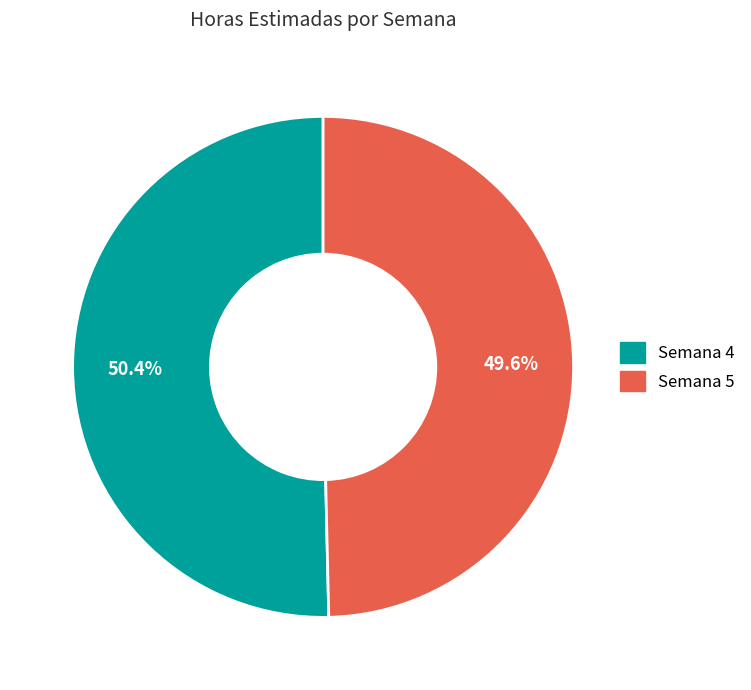

Which category has the biggest portion of the pie?

Semana 4